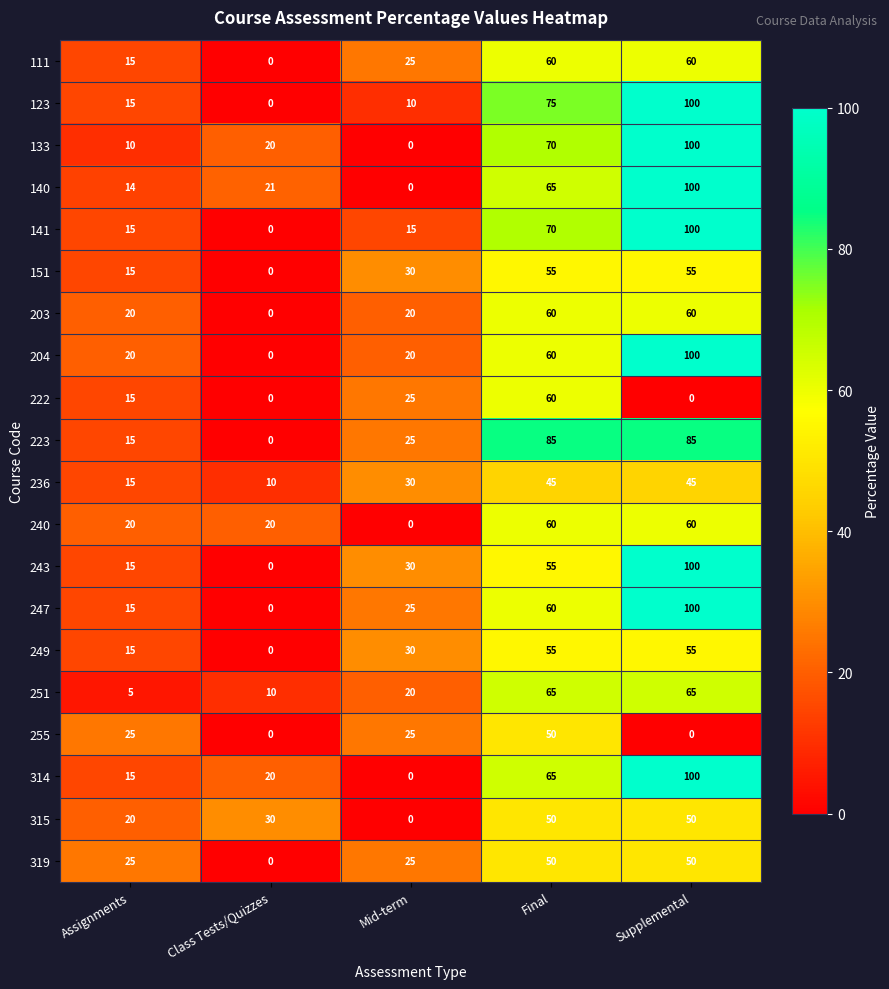

What is the spread (max minus min) of values at Supplemental?

100